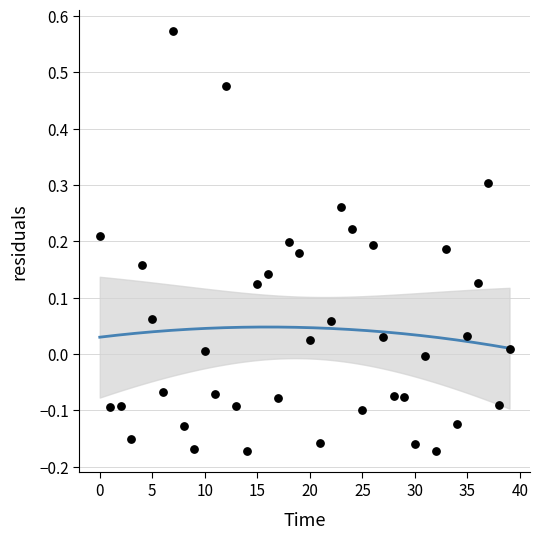

Count the number of points in this scatter plot.

40